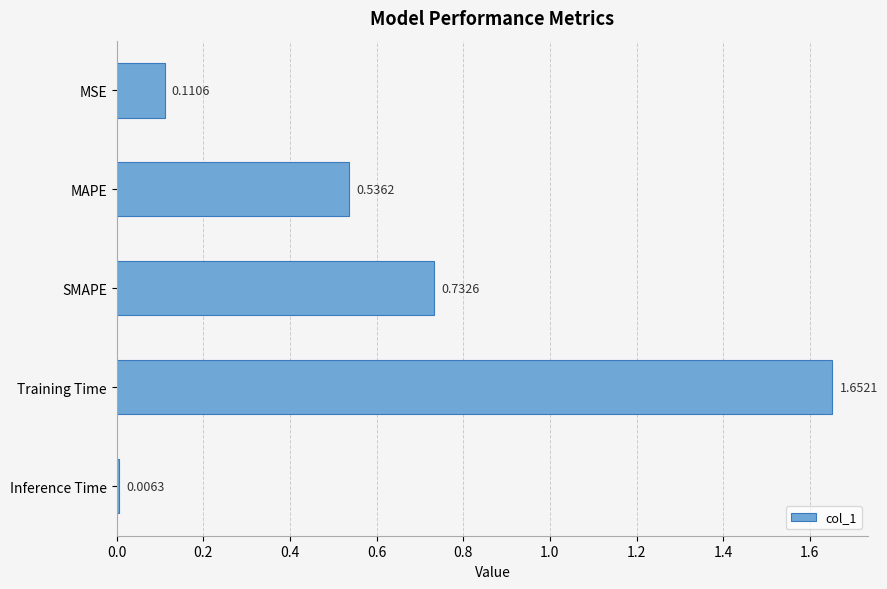

Are the bars grouped side by side (vs. stacked)?

No